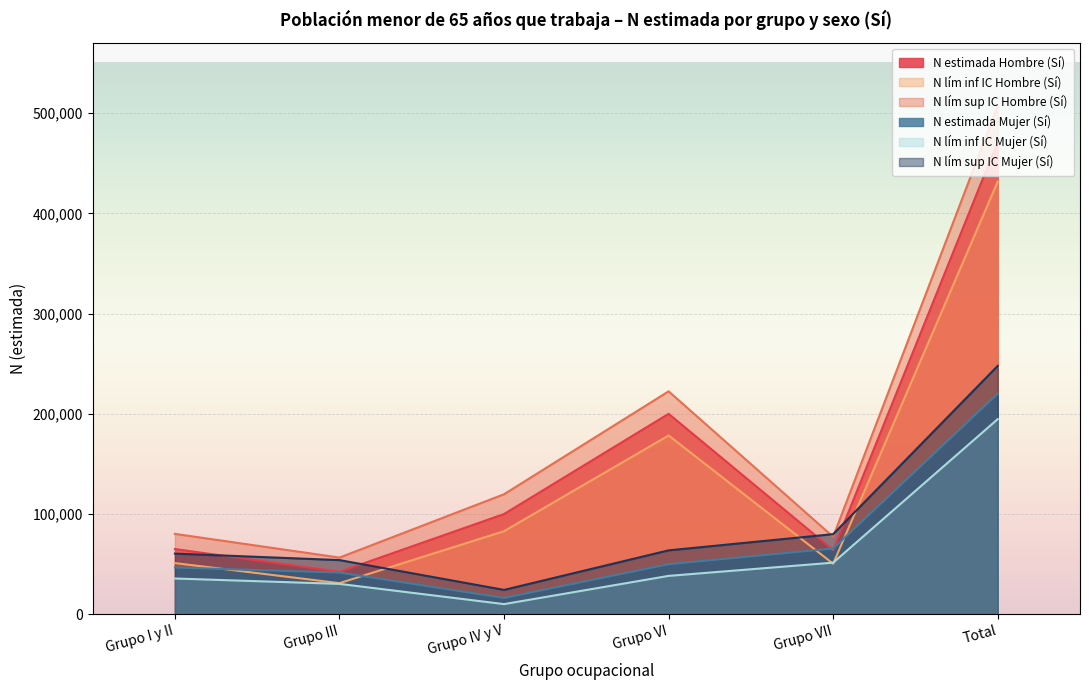

Count the number of data series in this chart.

6